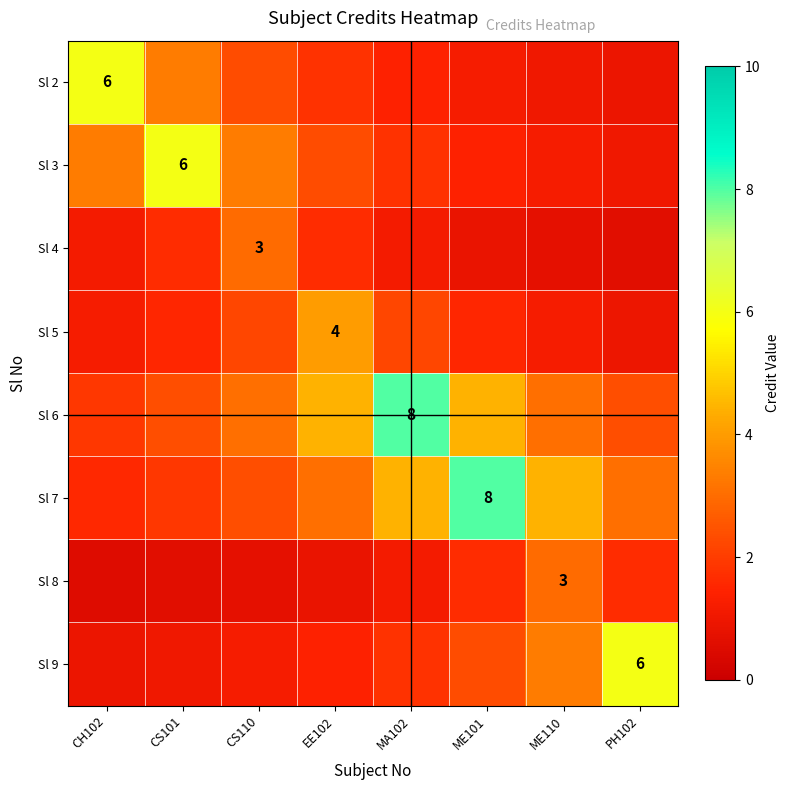

What is the sum of the Sl 8 values at EE102 and CS101?

1.5